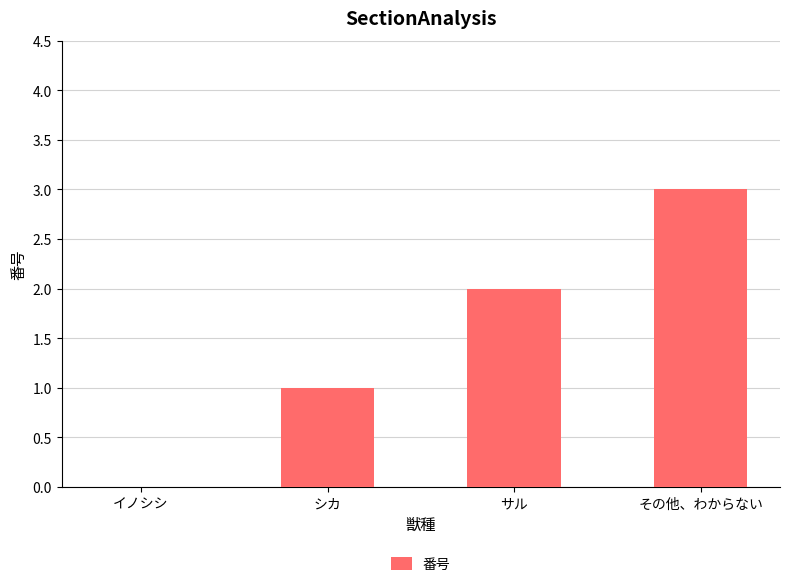

The chart shows a value of 1 at シカ. True or false?

True